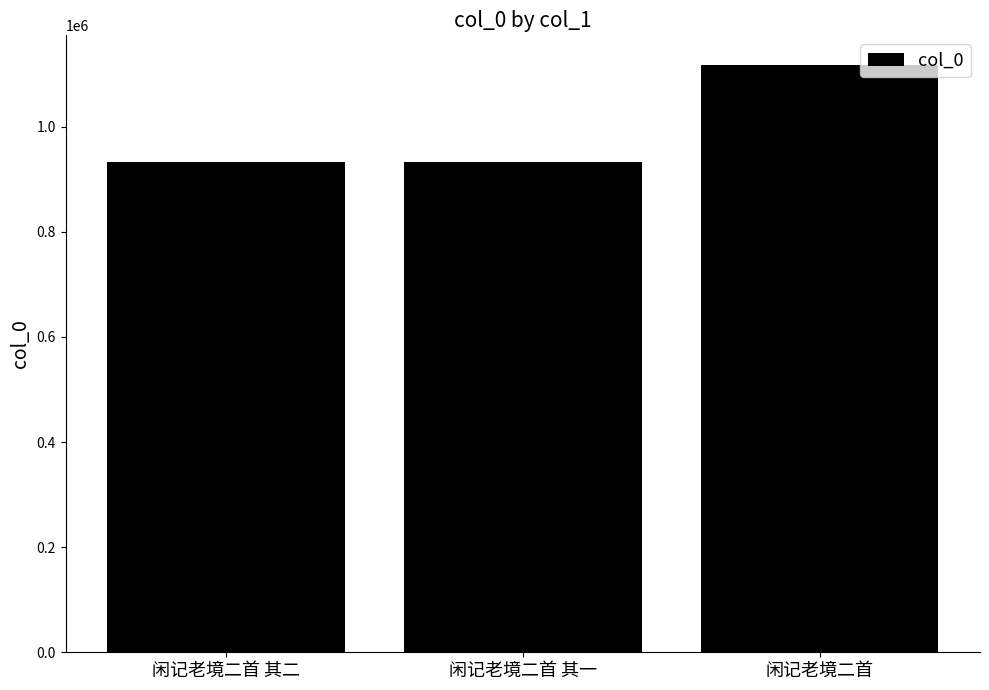

Approximately how many times larger is the value at 闲记老境二首 其二 compared to 闲记老境二首?

0.8